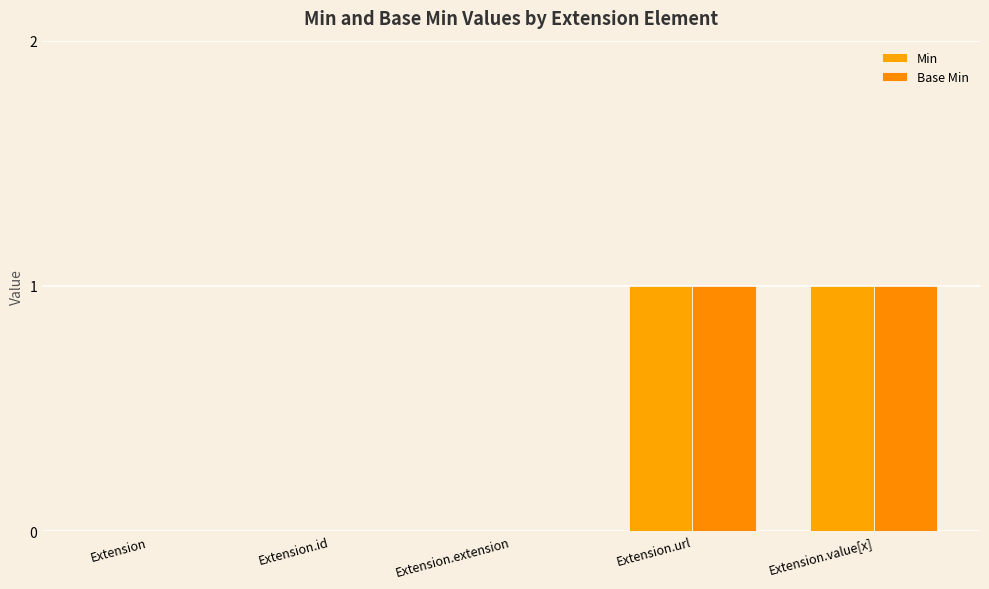

How many data points does each series have?

5